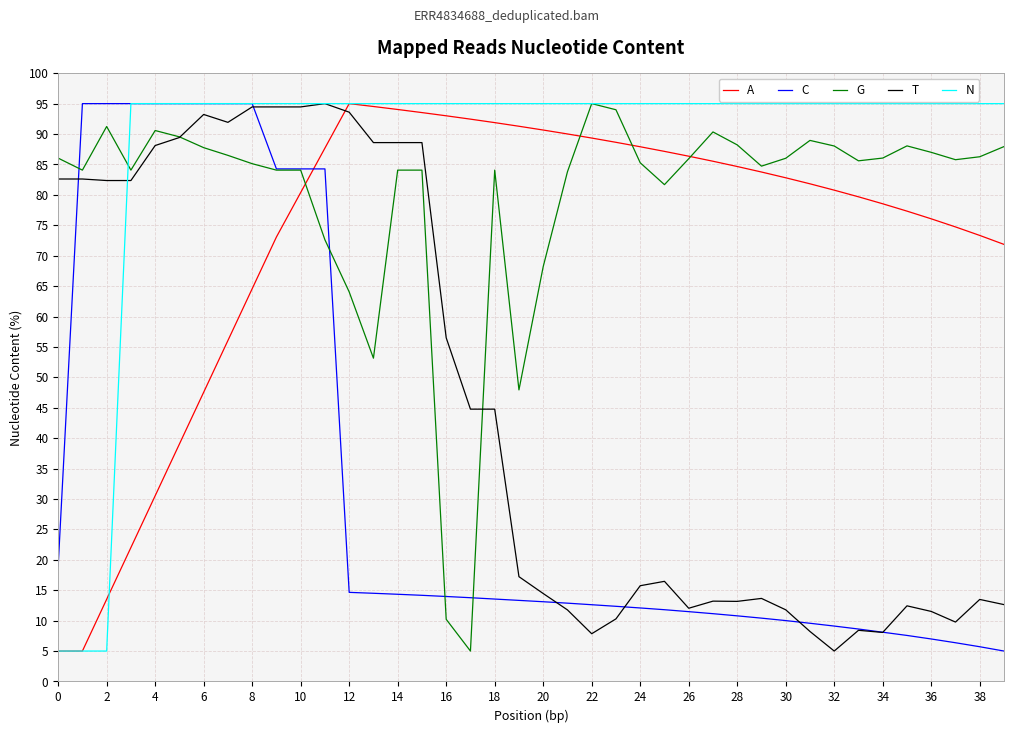

Which series has the largest total across all categories?

N